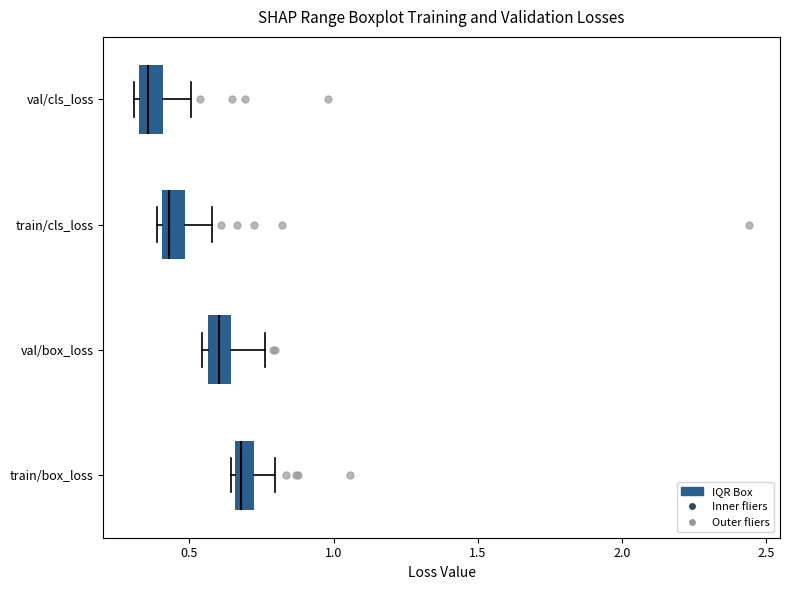

Which box's median line is the furthest to the right?

train/box_loss